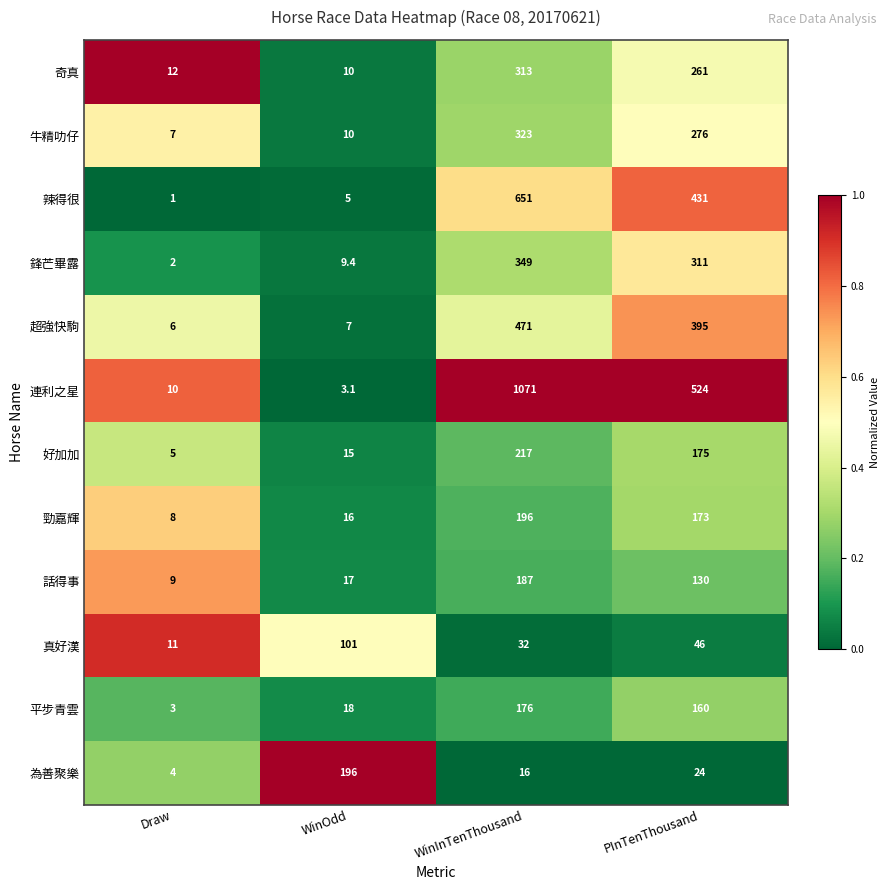

At which label is 超強快駒 closest to 238?

PInTenThousand